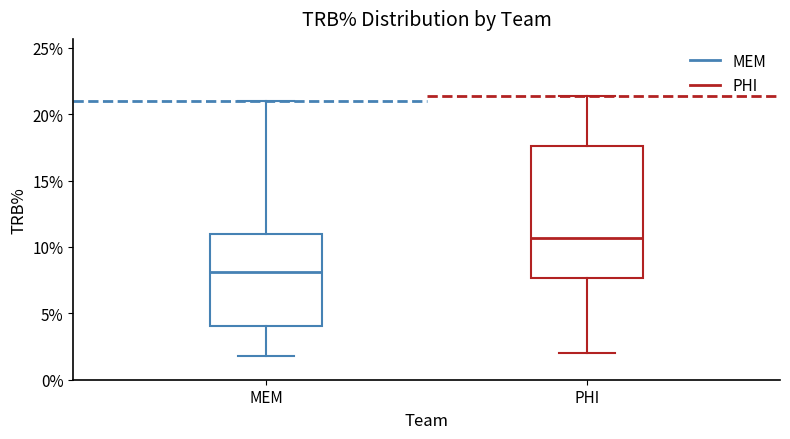

Comparing the boxes themselves (not the whiskers), which one is the tallest?

PHI